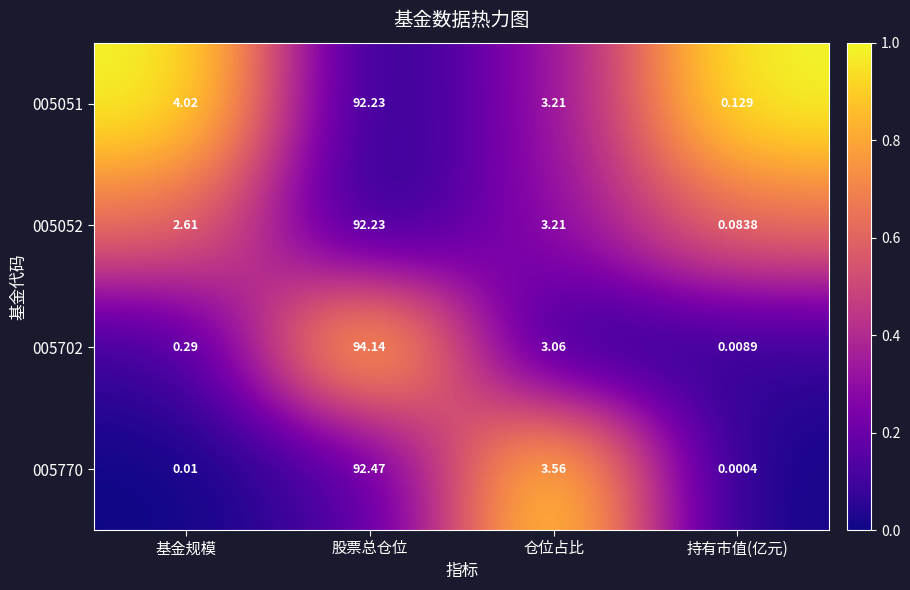

At which label is 005051 closest to 46?

基金规模